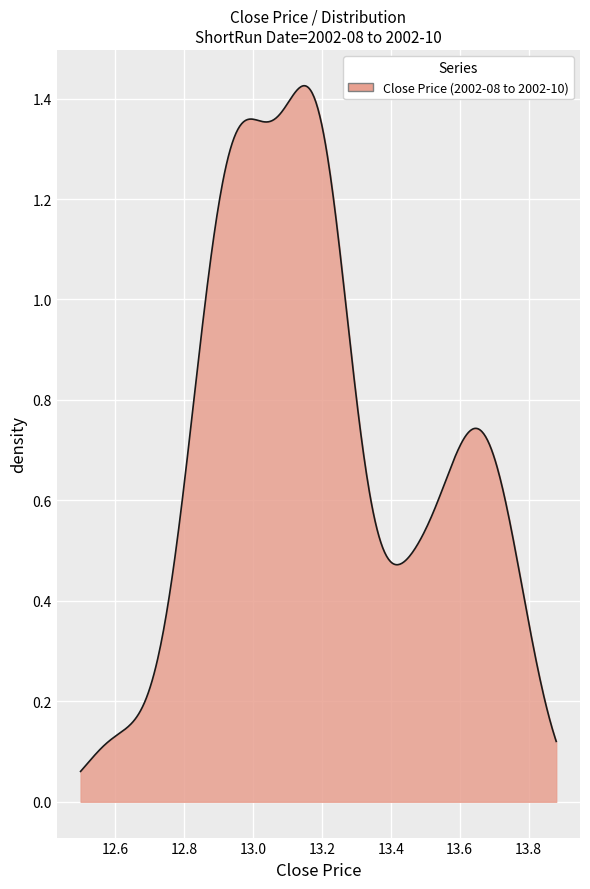

What is the difference between the second highest and minimum values?

1.1